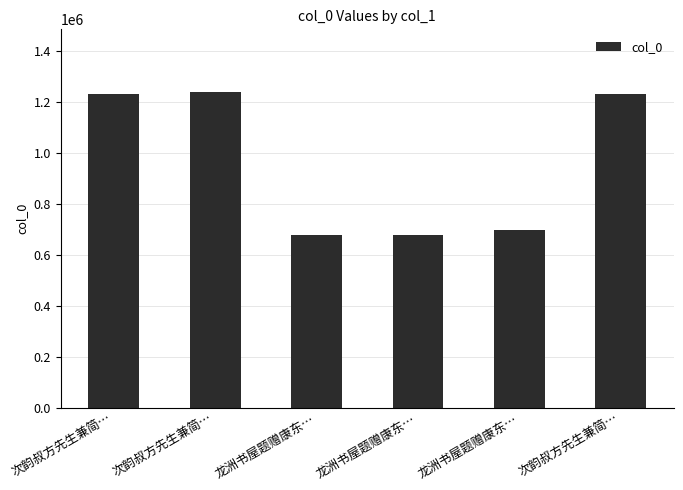

Where does the data first go above 1229373?

次韵叔方先生兼简…